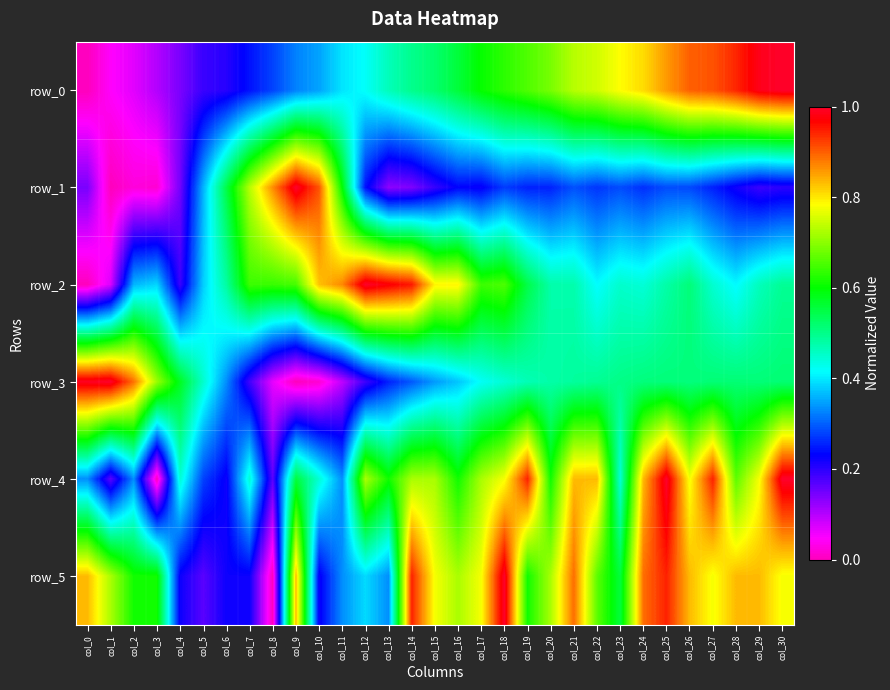

What is the difference between the maximum and minimum values in the row_3 series?

1.0